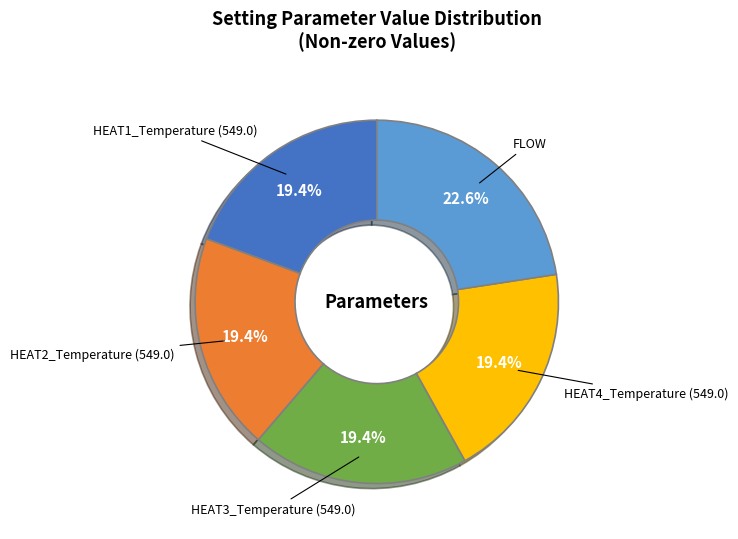

To the nearest percent, what portion does HEAT3_Temperature (549.0) represent?

19%